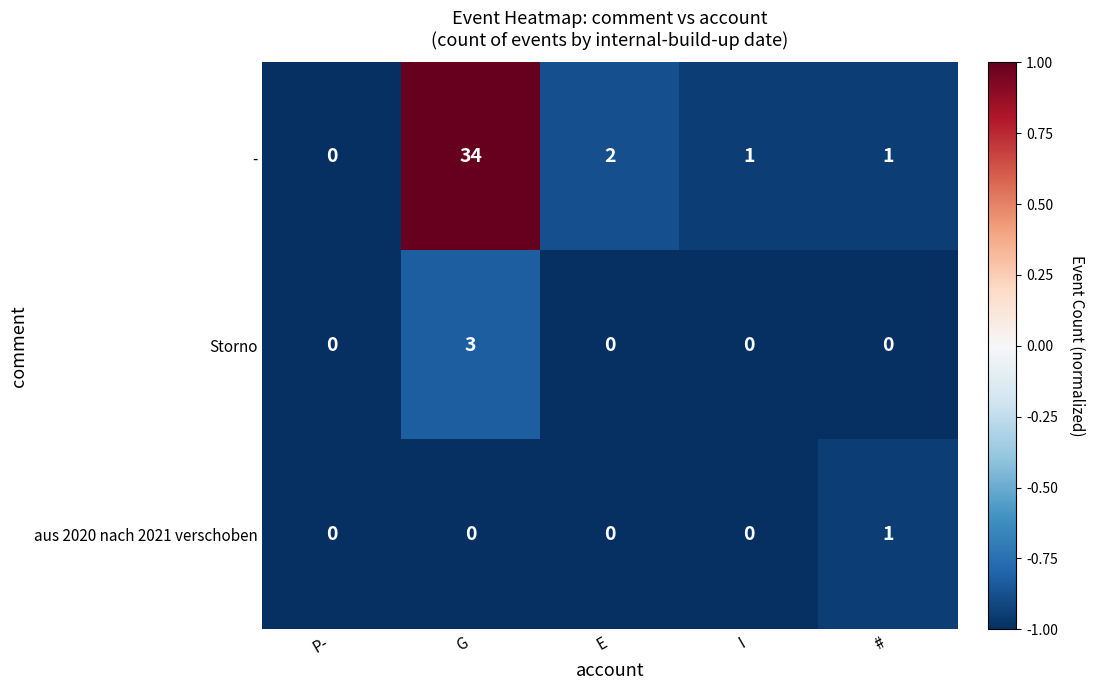

Read the Storno value at G.

3